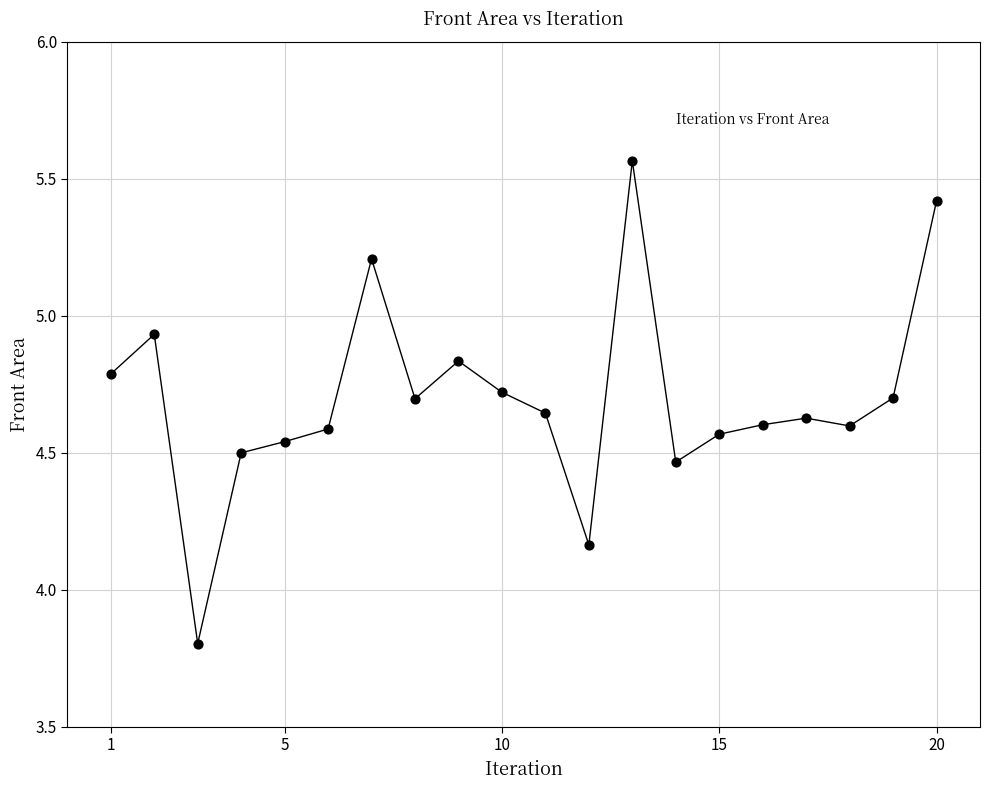

What is the range of Y values (max minus min)?

1.8